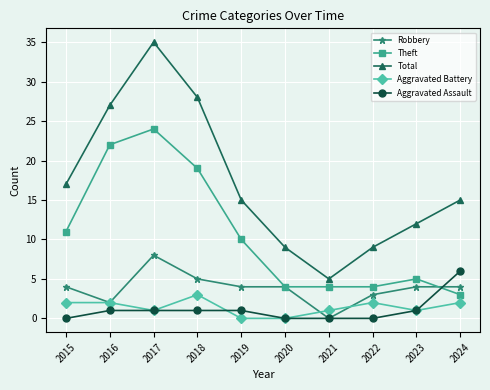

What is the sum of all Aggravated Battery values?

14